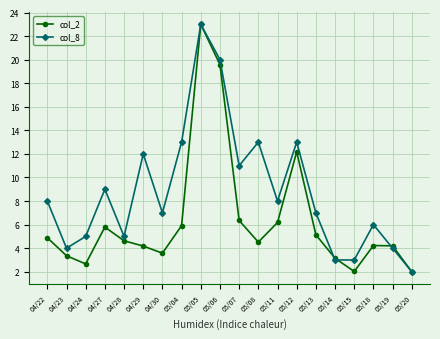

Rank the series by their average value, from highest to lowest.

col_8, col_2